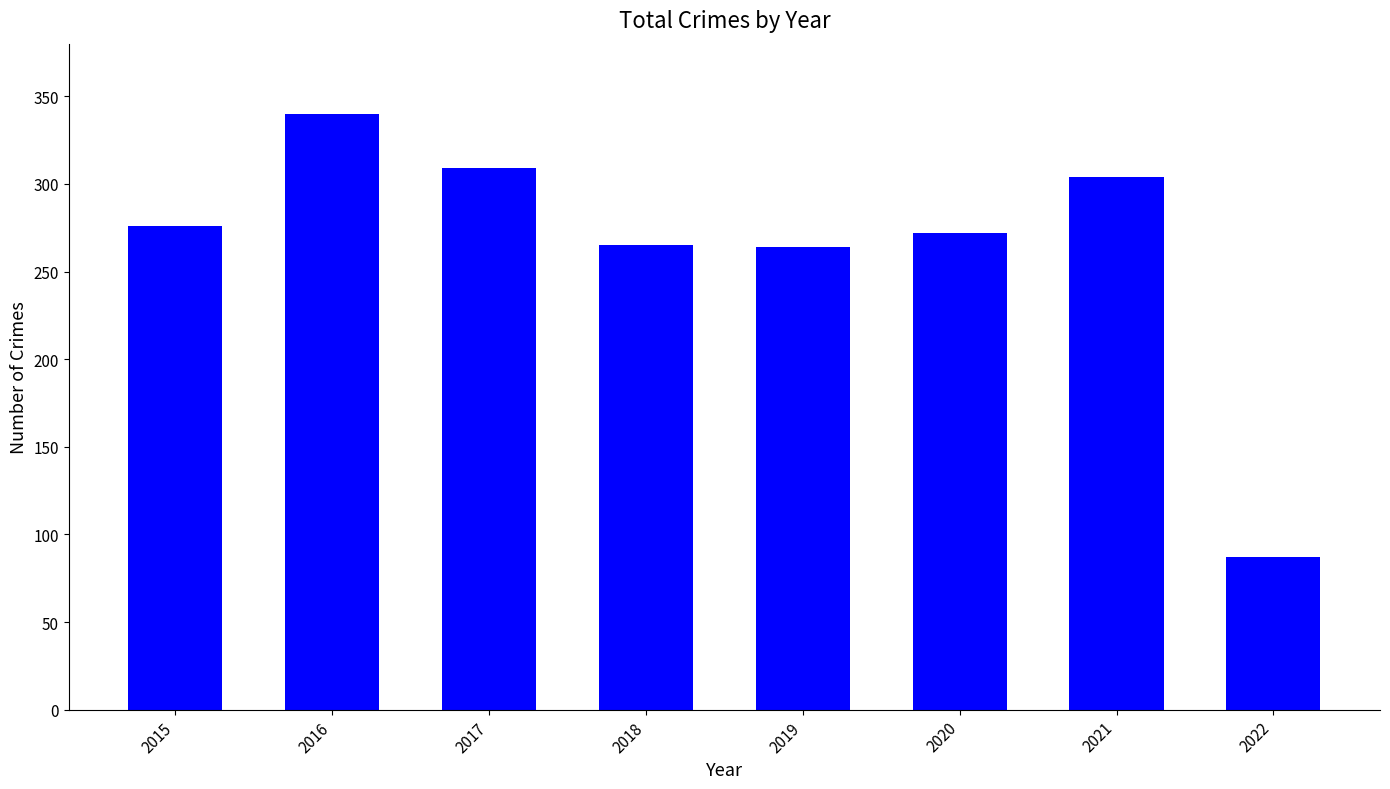

Which label corresponds to the smallest value in the chart?

2022